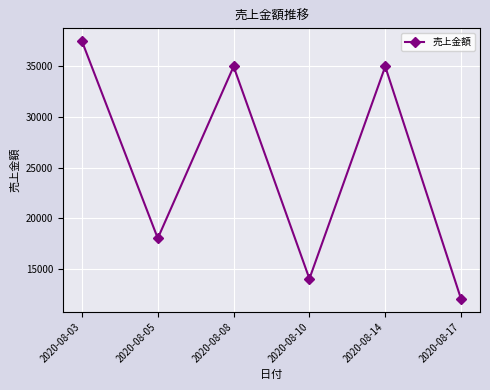

How many points are higher than both their immediate neighbors (excluding endpoints)?

2